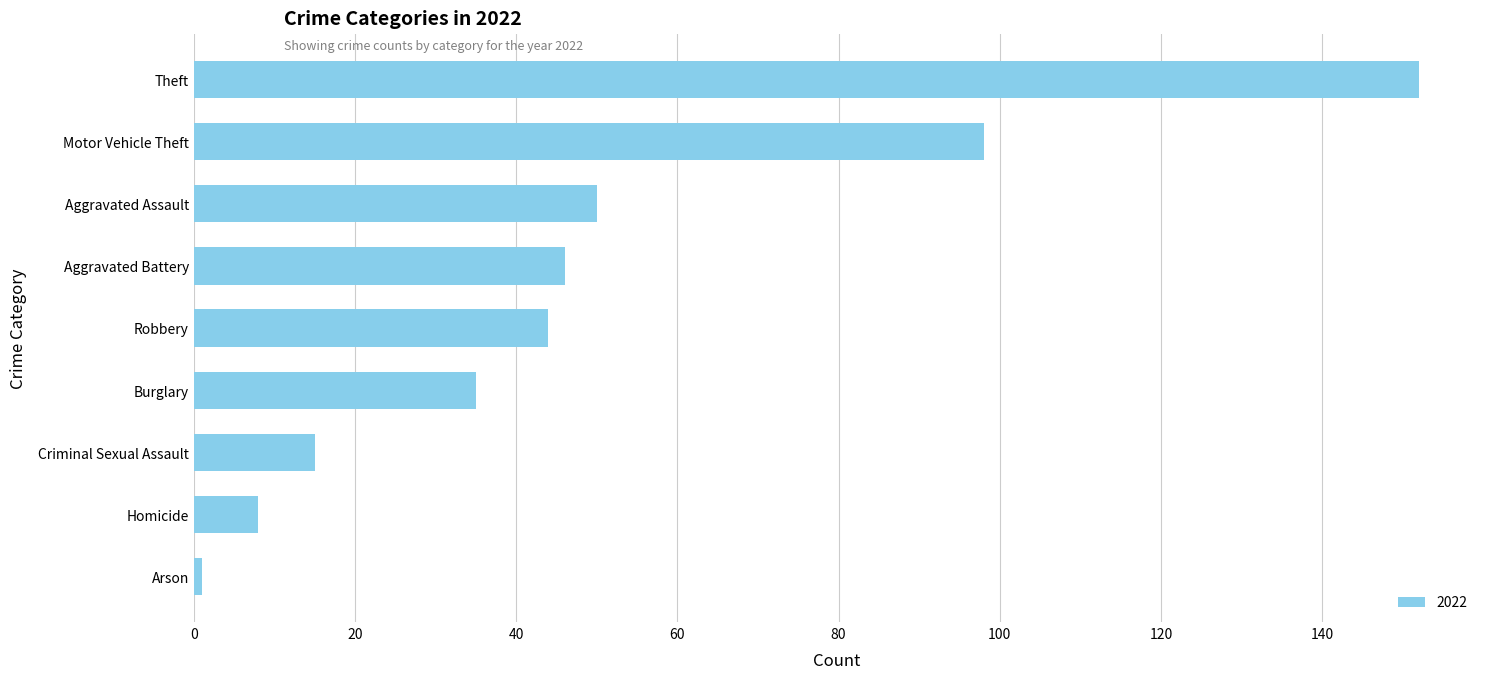

What is the minimum value shown in the chart?

1